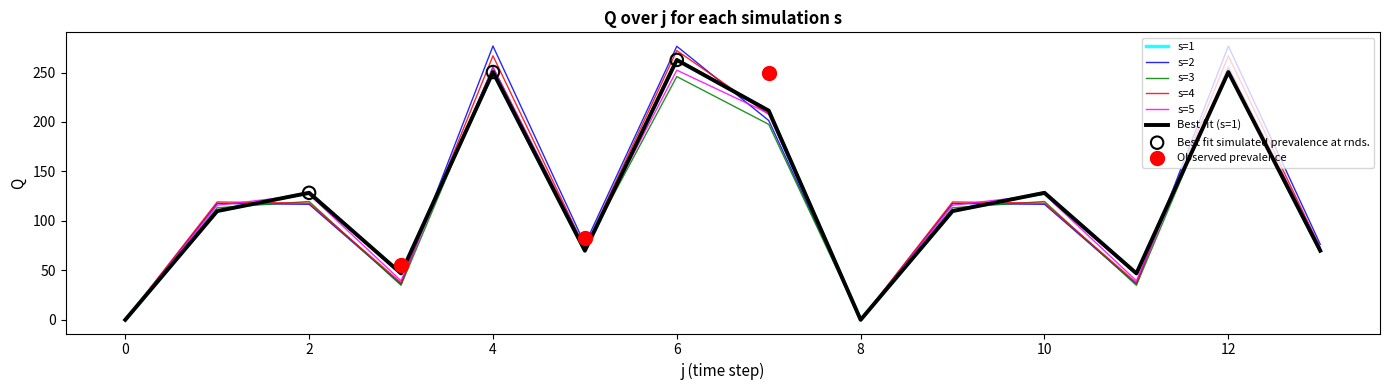

At how many categories does at least one series exceed 15?

12